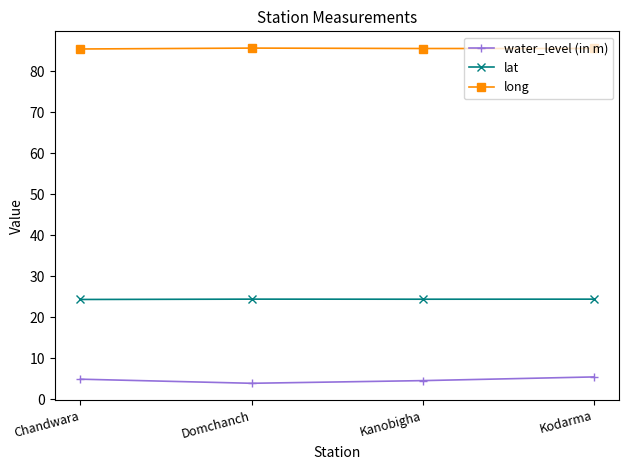

True or false: long has a value of 57.8 at Chandwara.

False